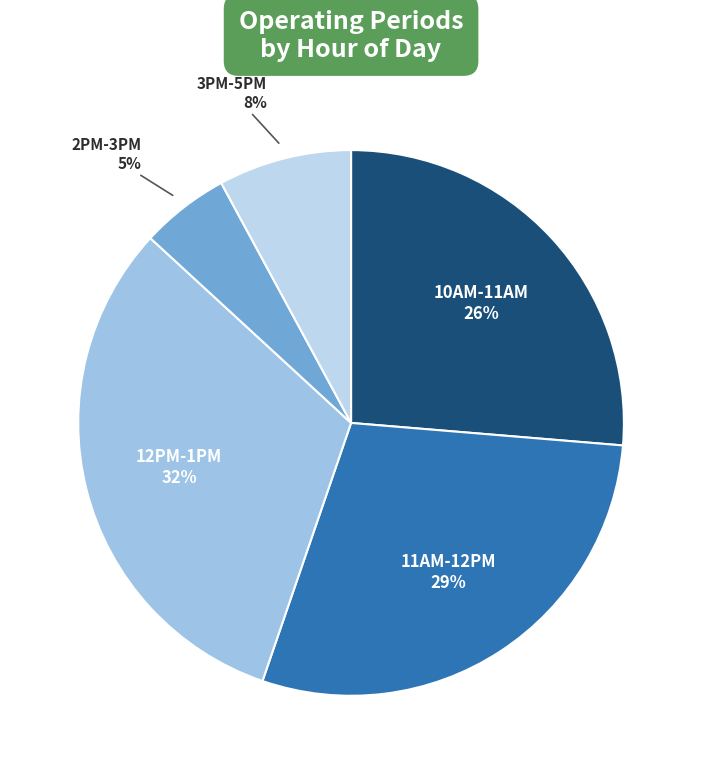

Is the sum of 2PM-3PM and 12PM-1PM greater than half?

No